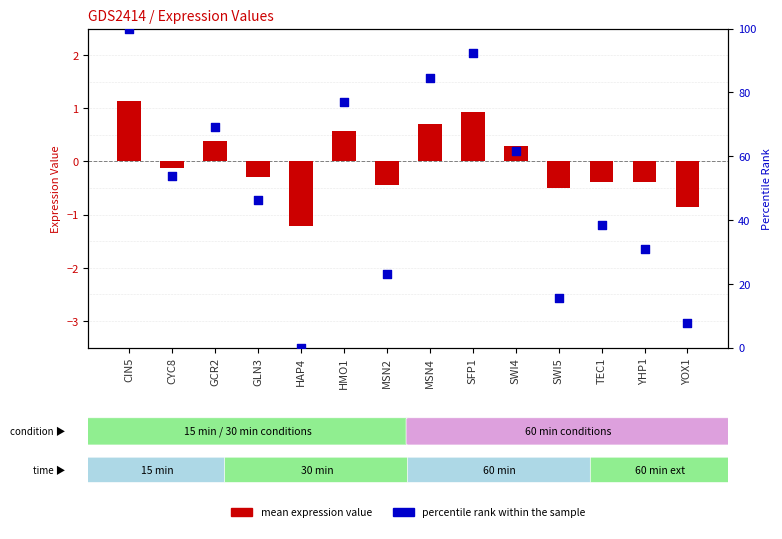

At how many categories does at least one series exceed 81?

3